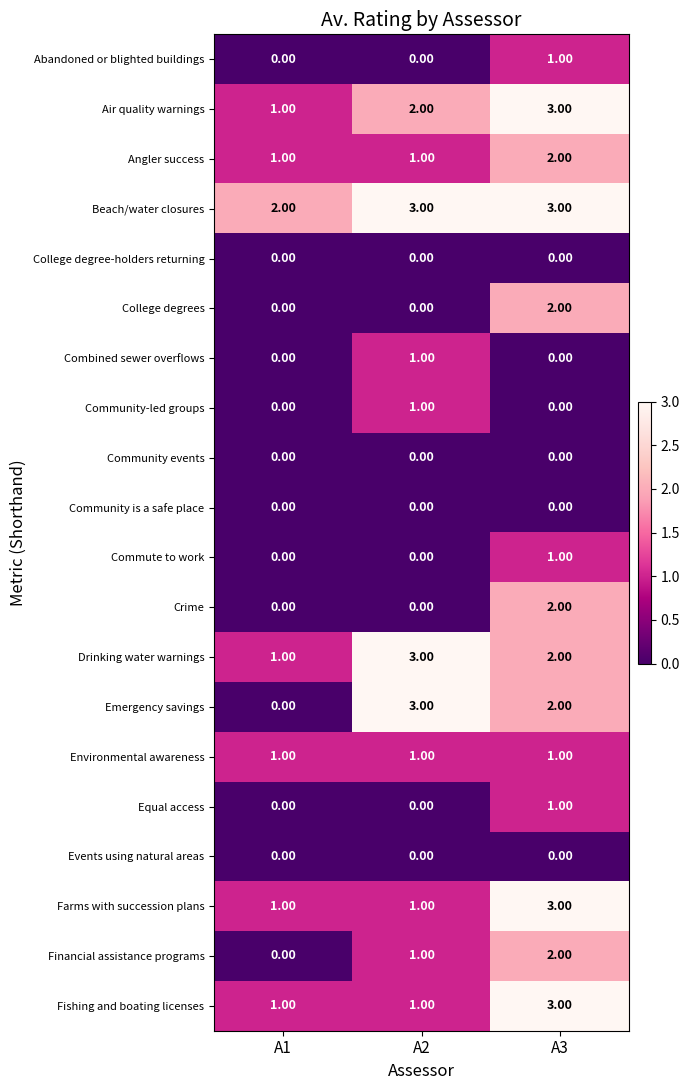

Which series changed the most between A1 and A2?

Emergency savings